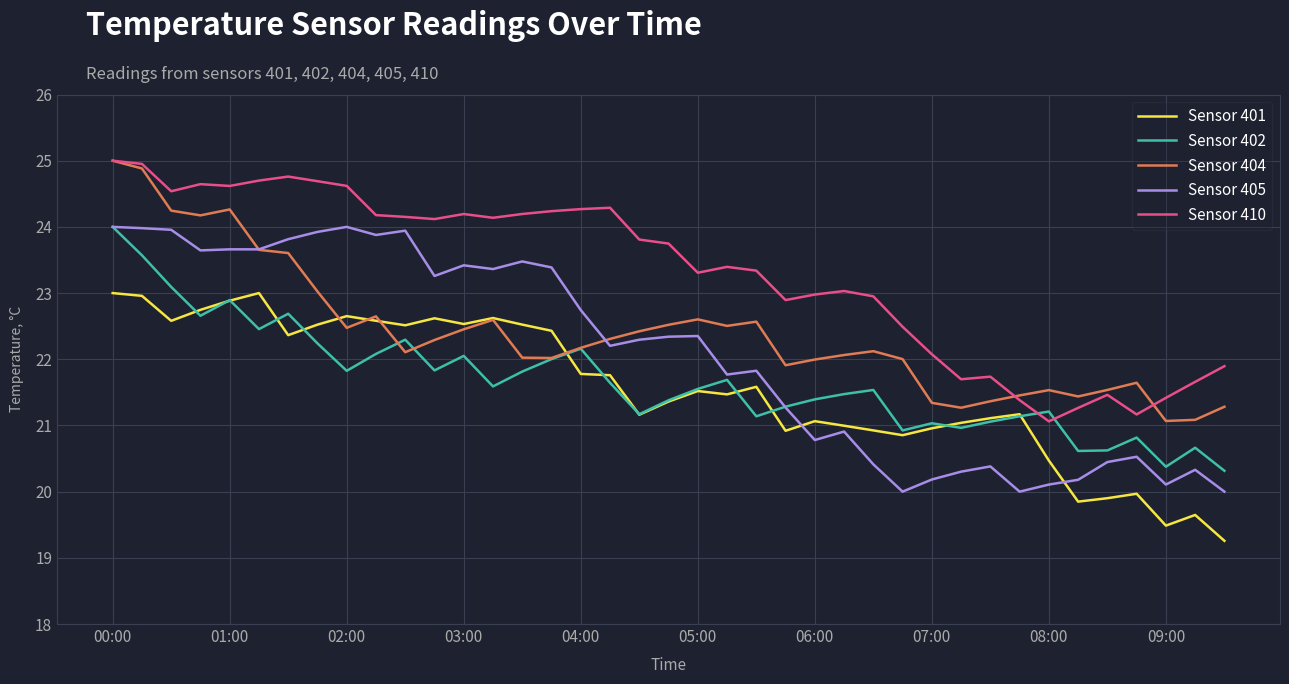

What is the minimum value shown in the chart?

19.3